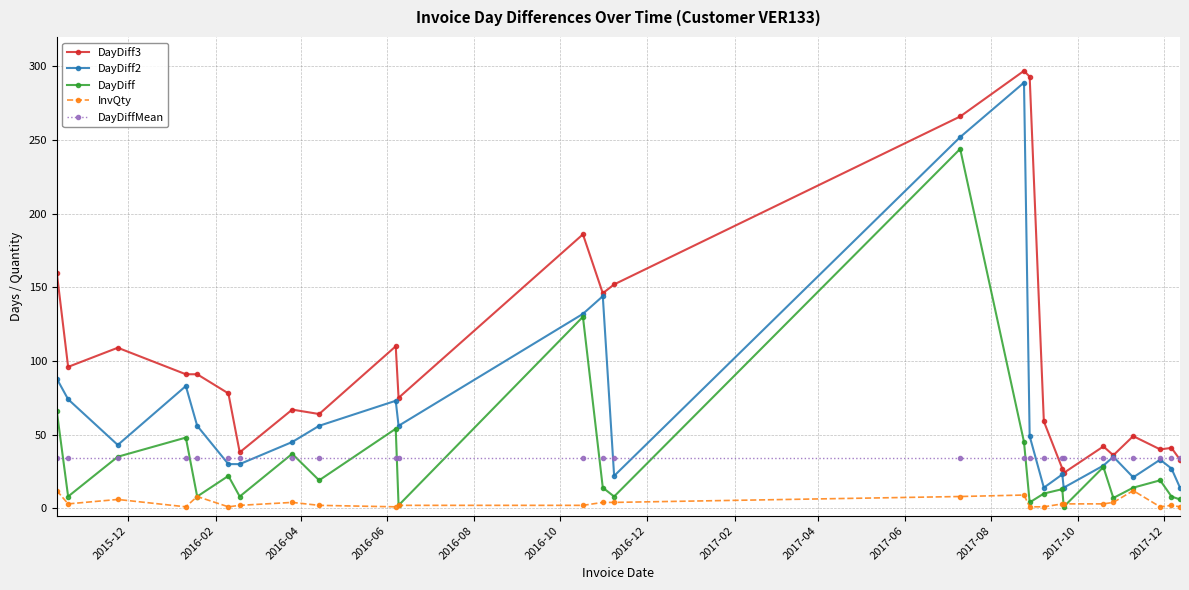

True or false: InvQty has more than 0 interior local peaks.

True